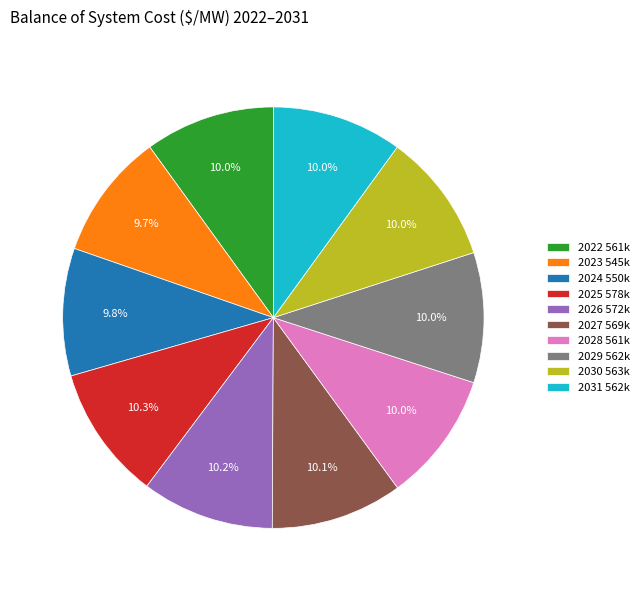

To the nearest percent, what is the average slice percentage?

10%